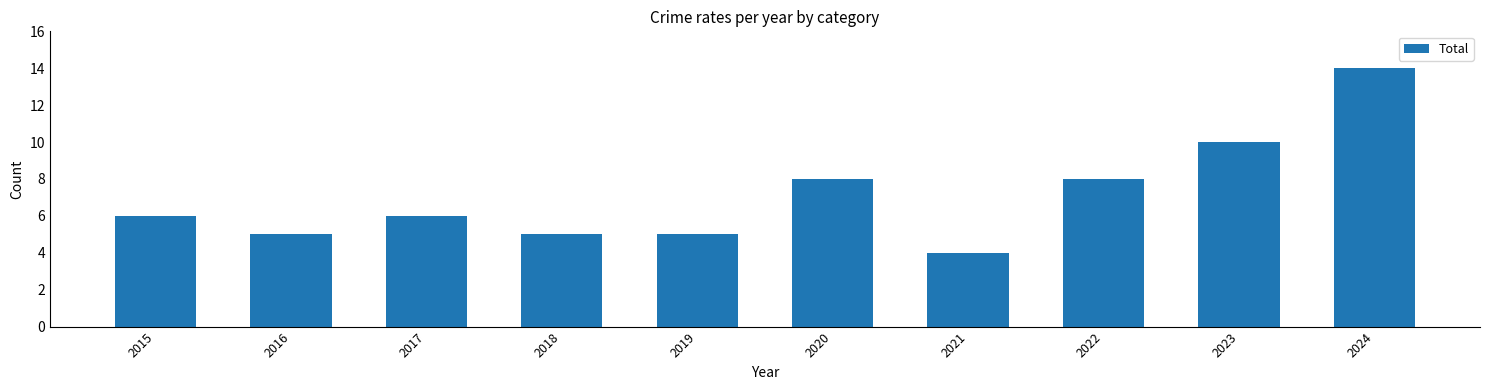

What is the approximate value at 2015, to the nearest 10?

10